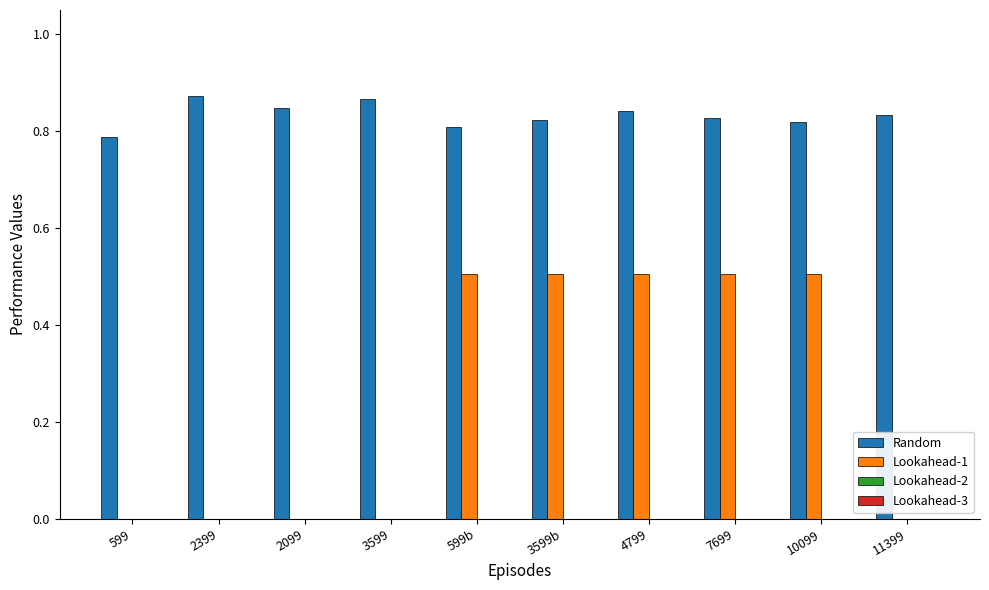

True or false: Random has a value of 0.5 at 2099.

False